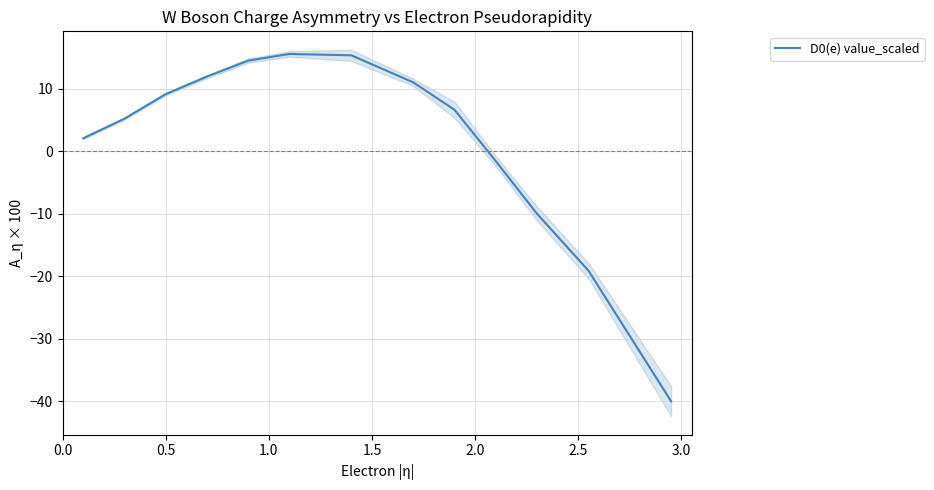

What is the lowest value of the D0(e) value_scaled series?

-40.0